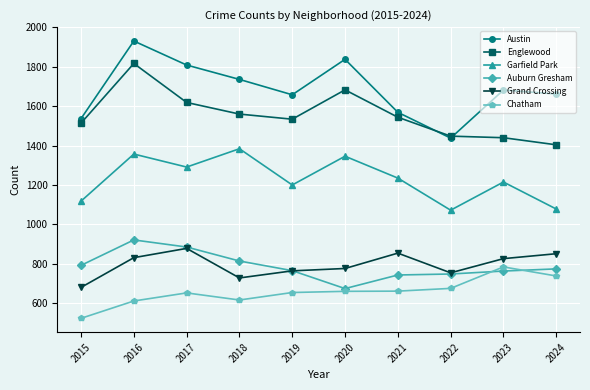

How many lines are shown in the chart?

6